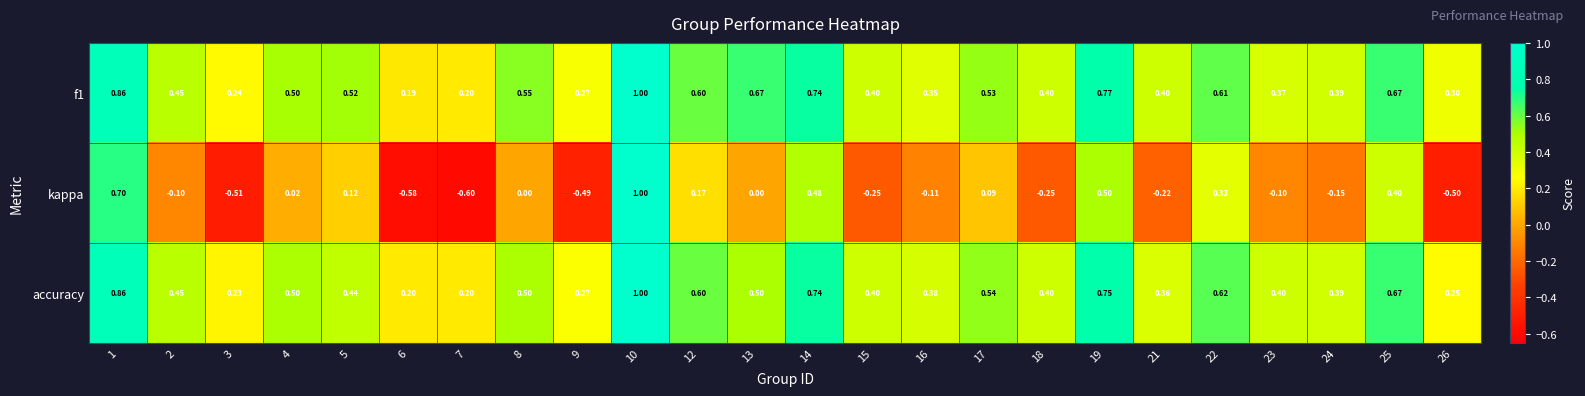

Is the value of kappa at 1 greater than the value of f1 at 3?

Yes